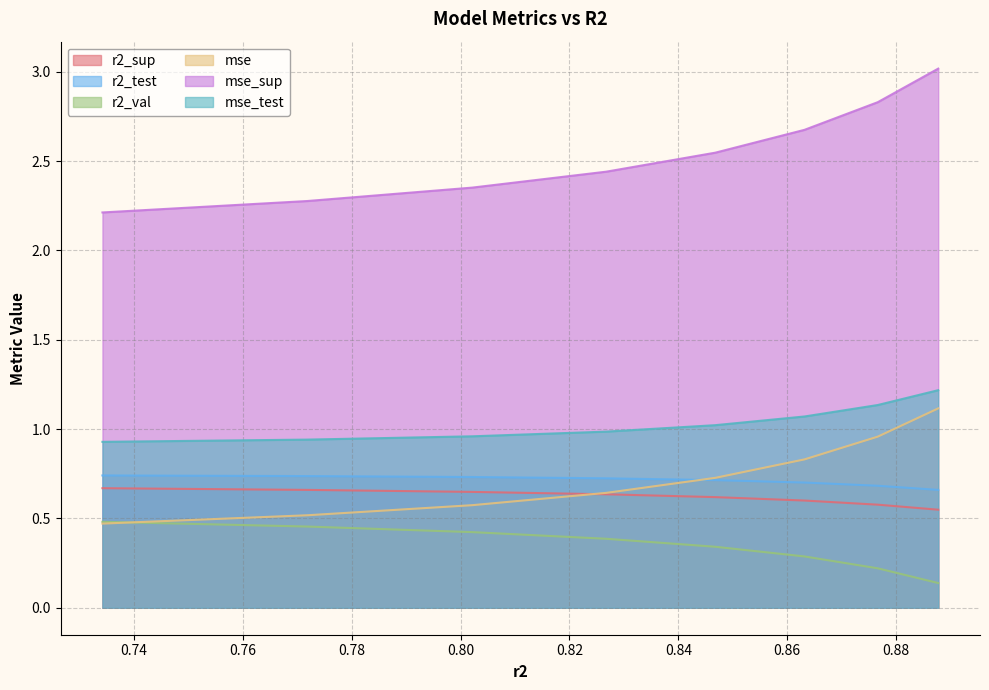

List the series in order of their peak value, lowest first.

r2_val, r2_sup, r2_test, mse, mse_test, mse_sup